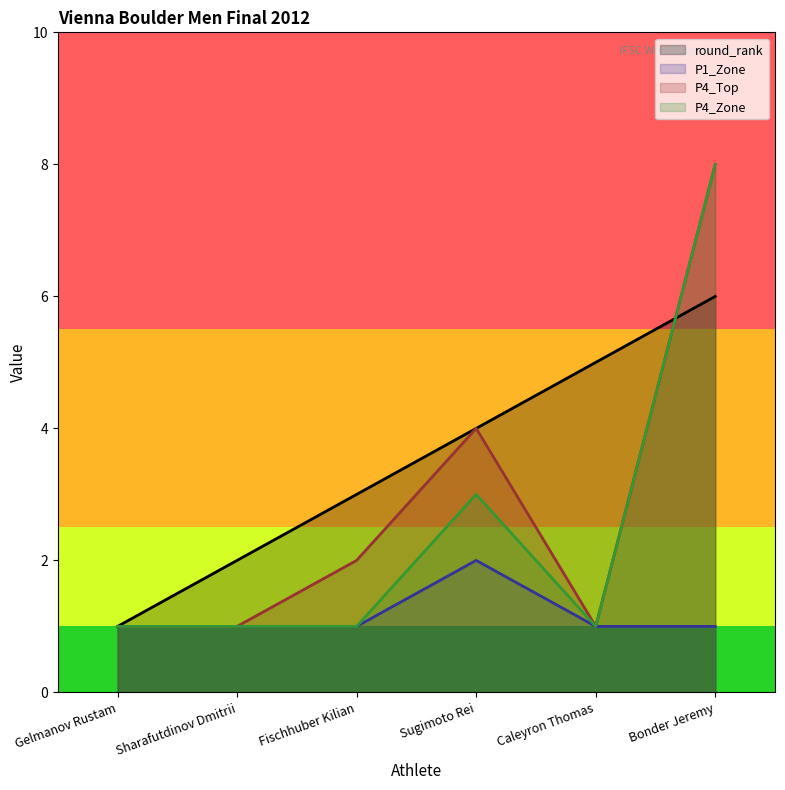

What are all the series names shown in the legend?

round_rank, P1_Zone, P4_Top, P4_Zone